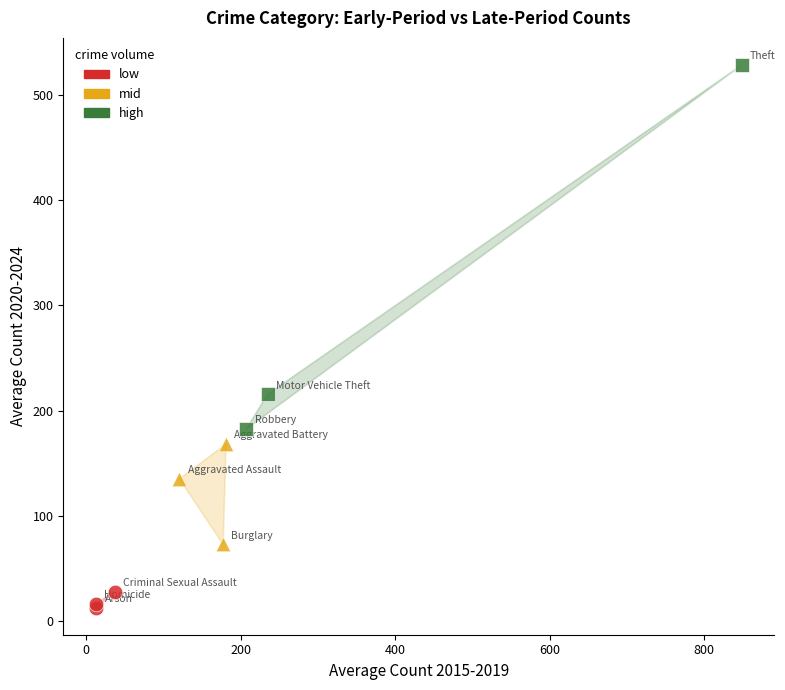

Which series has the largest Y range (max minus min)?

high